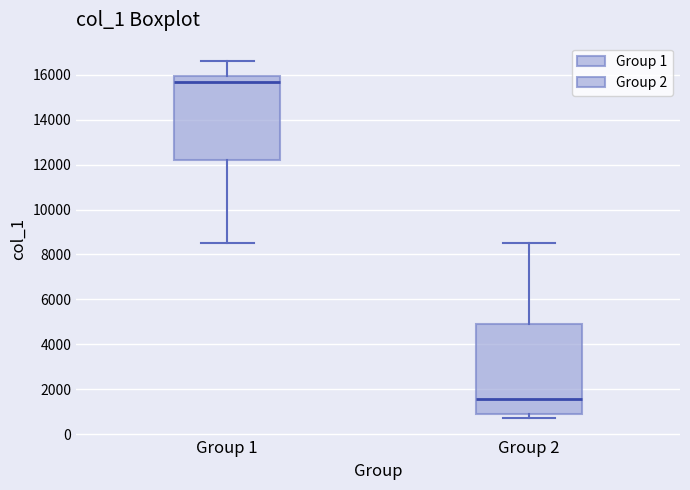

Which box's median line is the highest?

Group 1